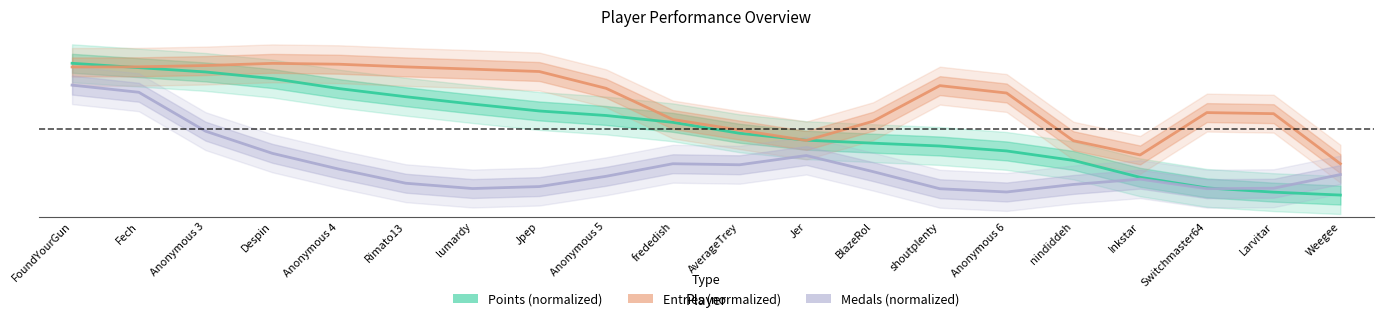

How many interior local peaks does the Medals (normalized) series have?

3